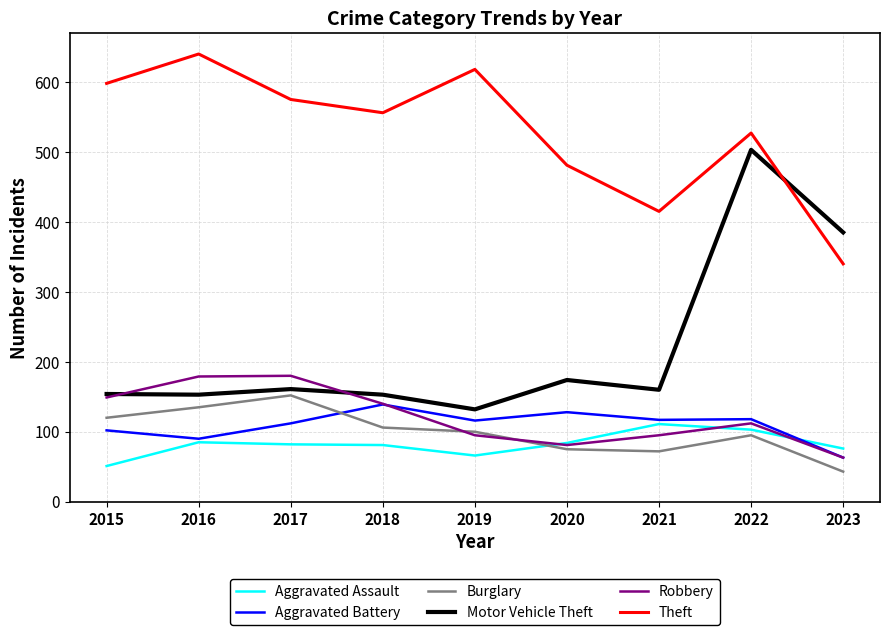

What is the average value of the Aggravated Battery series?

109